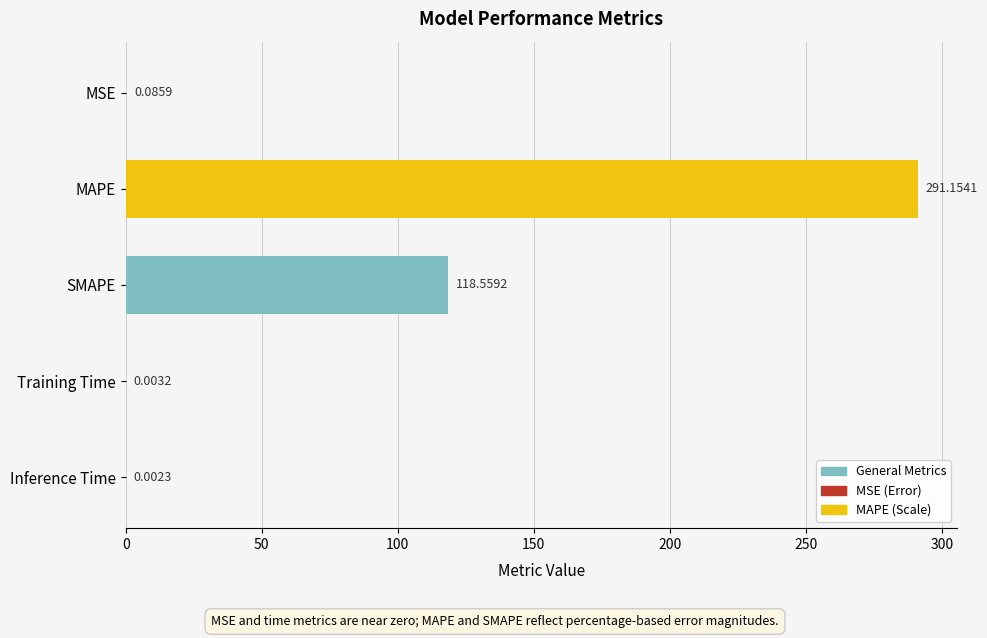

Which category has the highest value across all series?

MAPE